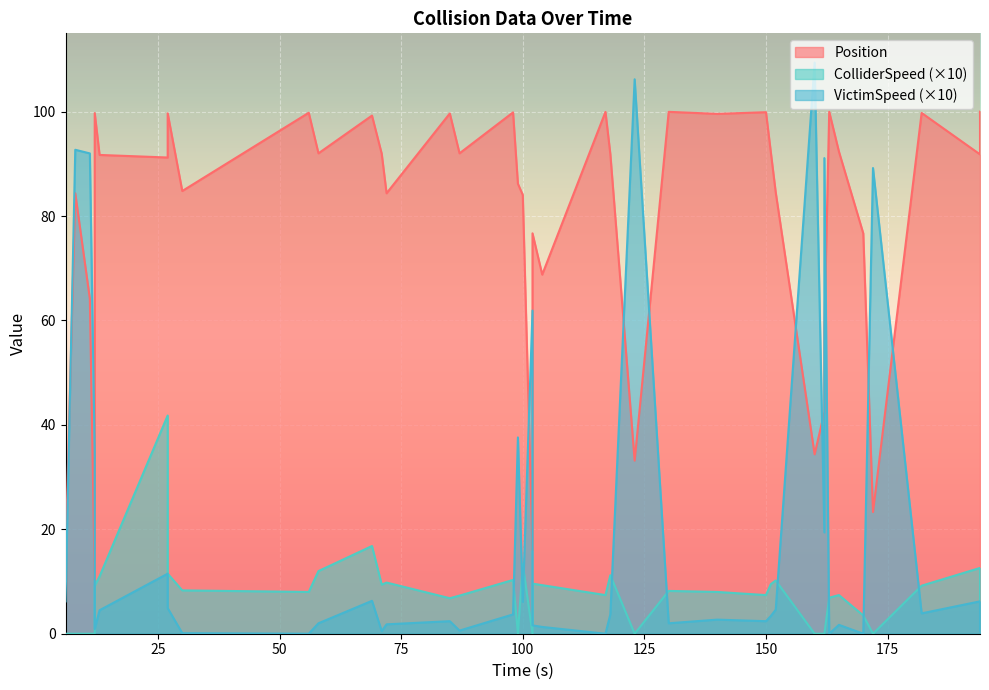

At which category does the chart reach its peak across all series?

160.0